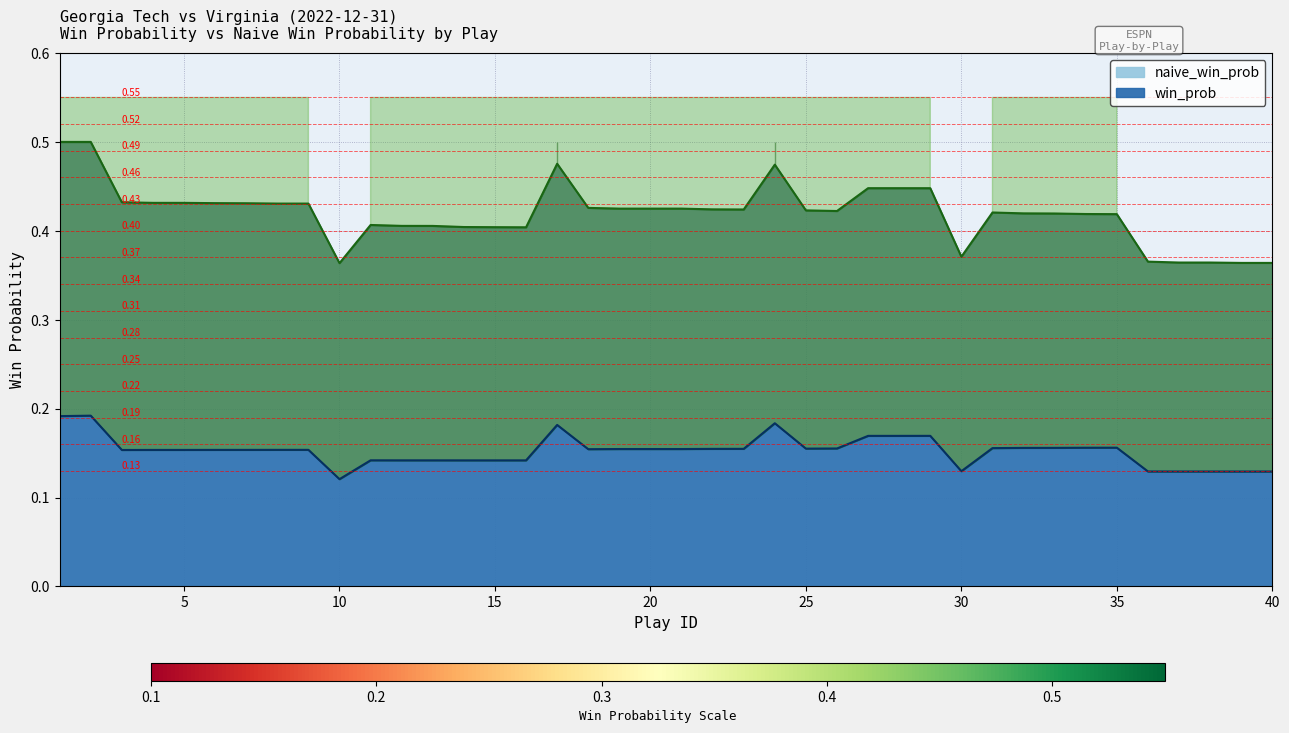

Which series has the widest spread of values?

naive_win_prob